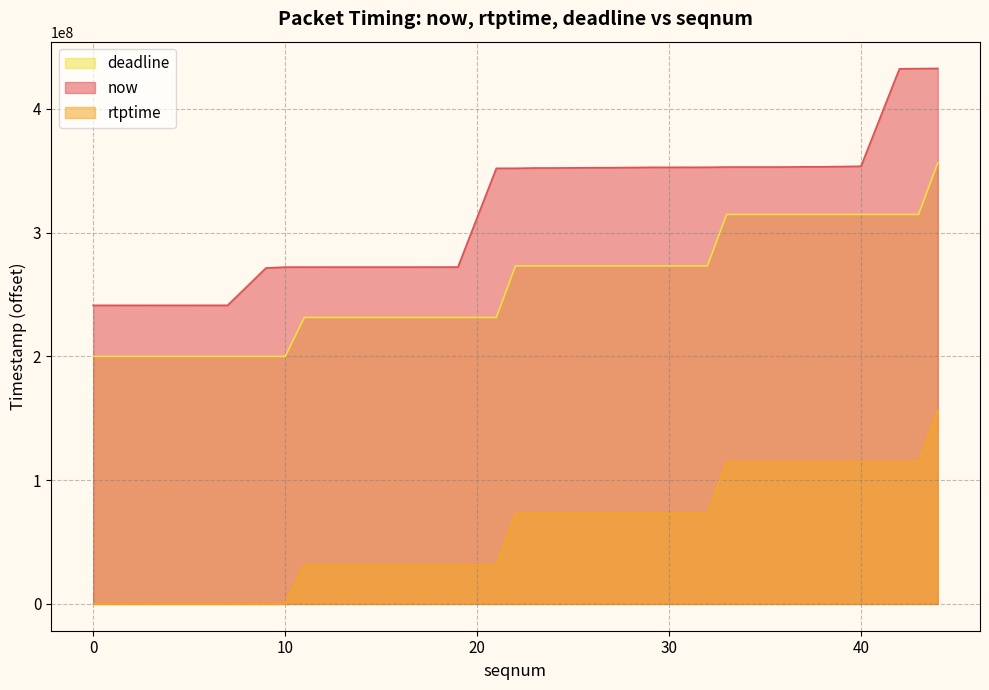

How many values in the rtptime series are below 273122223?

20